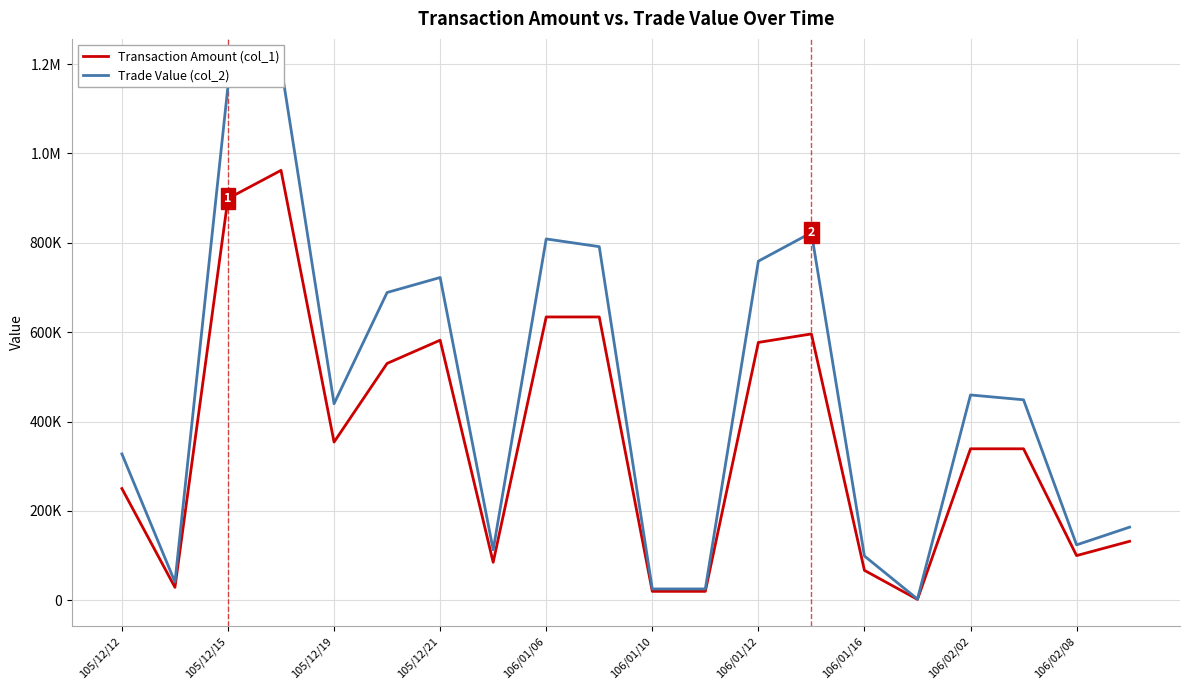

What is the total value across all series at 11?

45400